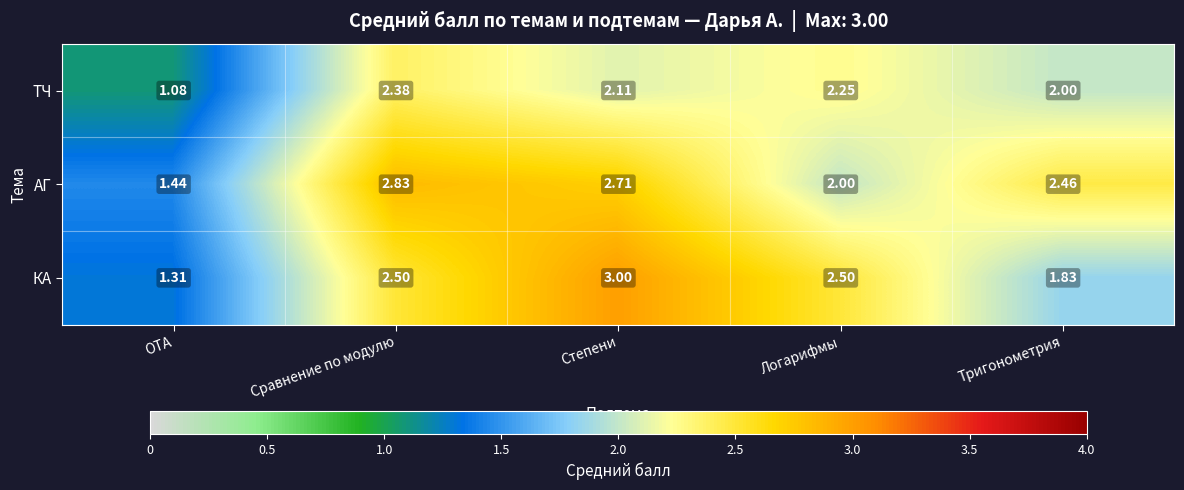

How many series are shown in this chart?

3